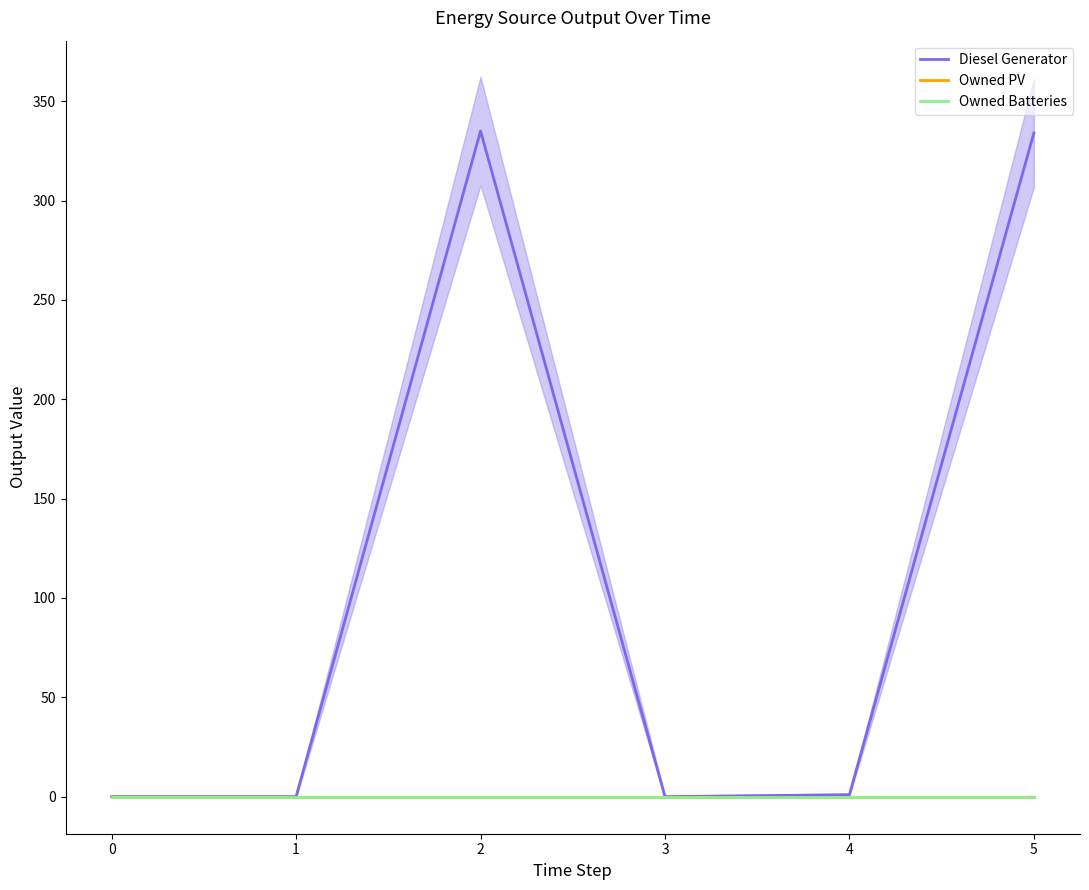

Does the chart have visible grid lines?

No